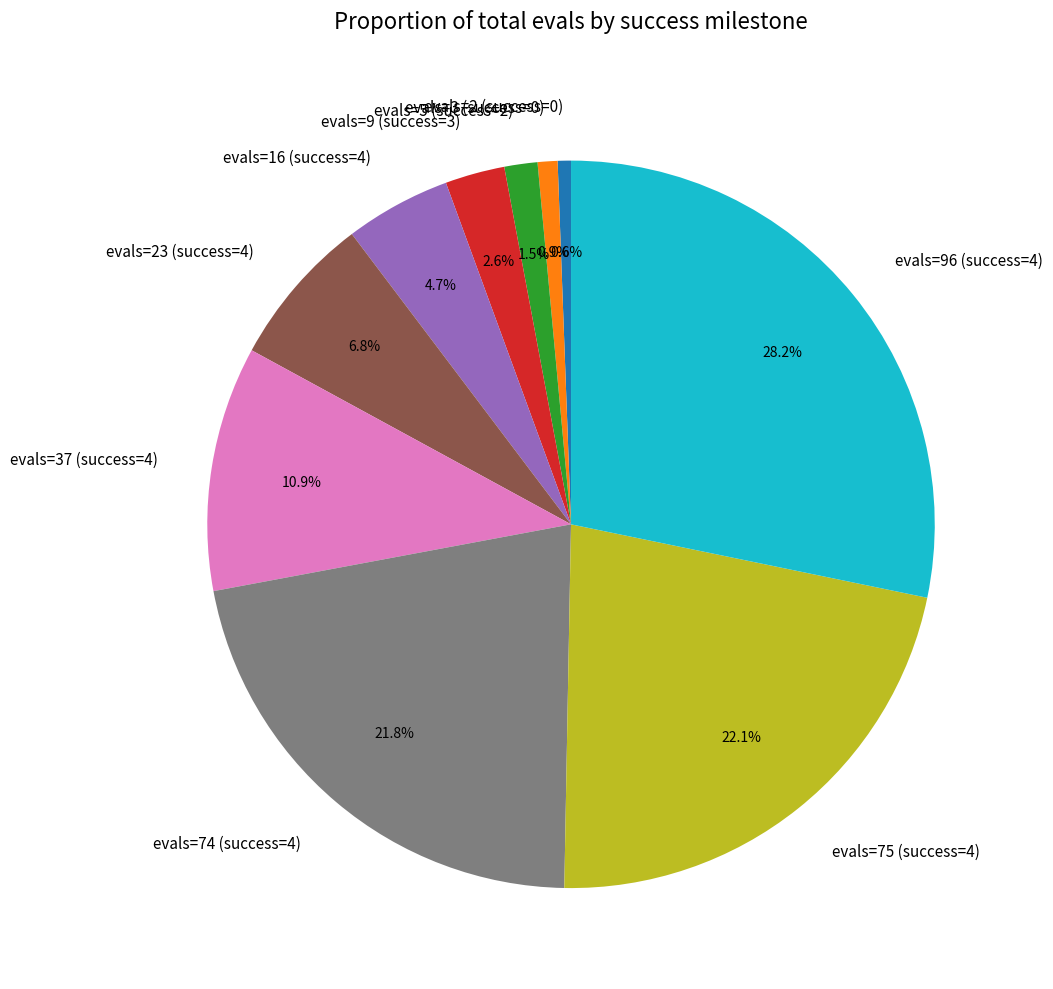

How much of the chart is everything except evals=2 (success=0)?

99.4%